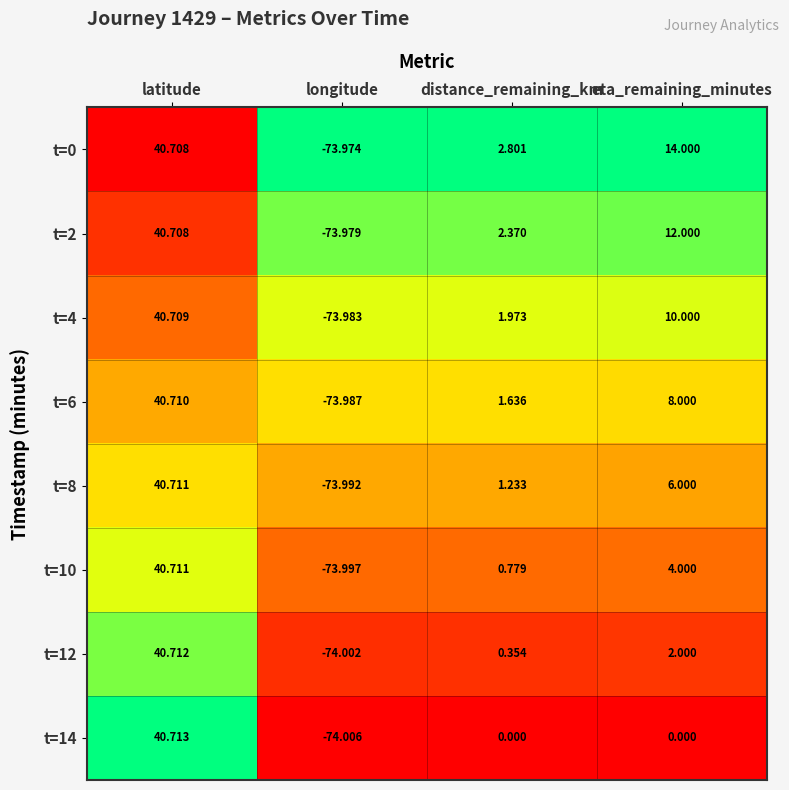

At which category is the sum across all series the highest?

latitude